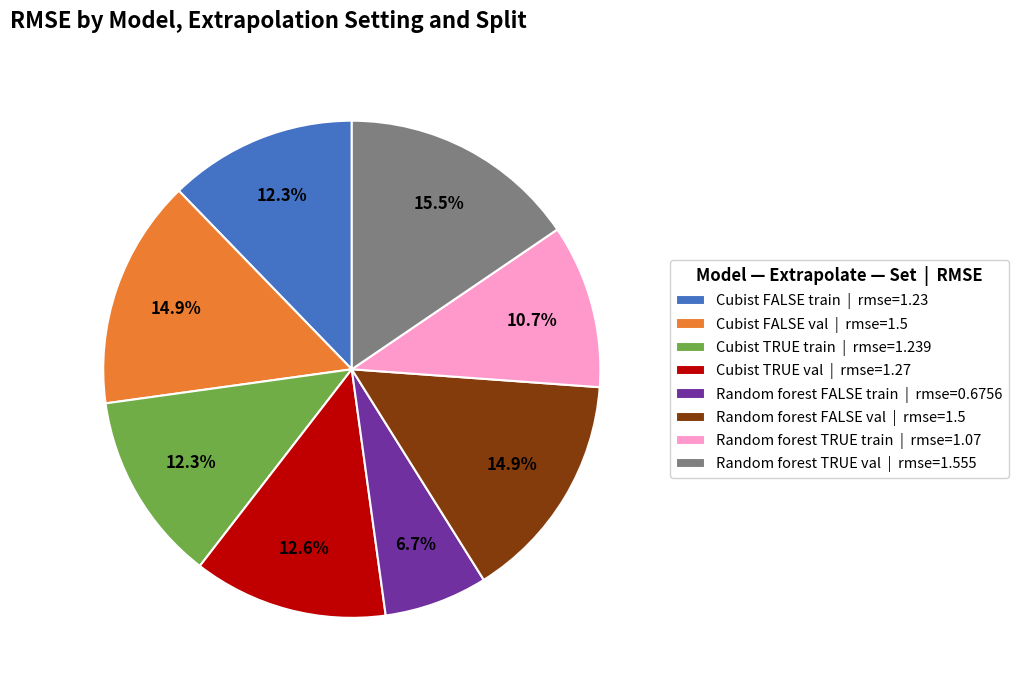

To the nearest percent, what percentage of the pie is Cubist TRUE val?

13%